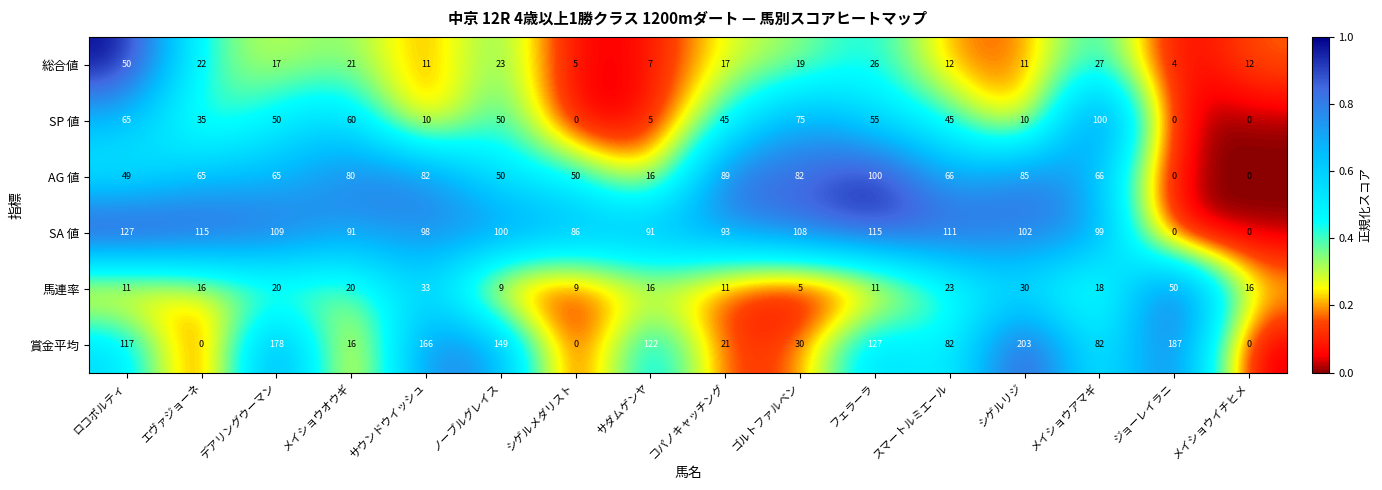

True or false: 総合値 has a value of 22 at エヴァジョーネ.

True